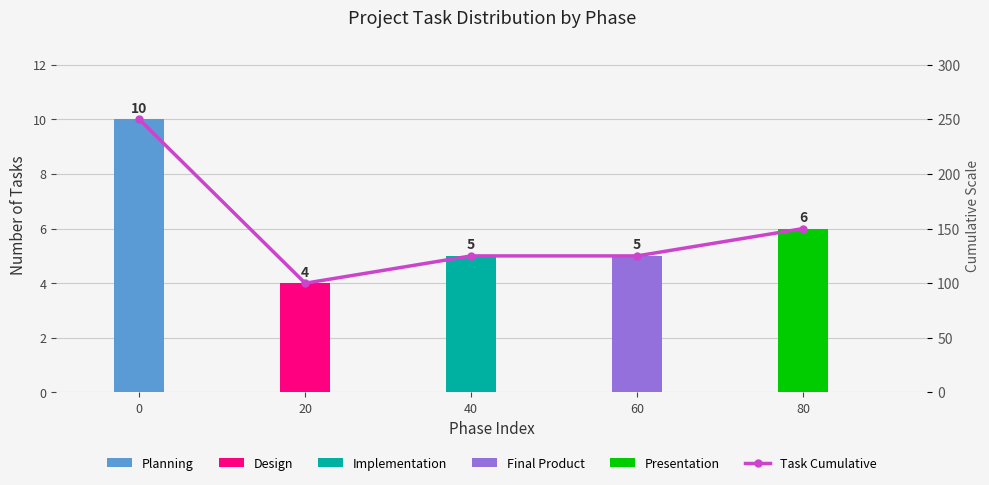

Which label corresponds to the smallest value in the chart?

20